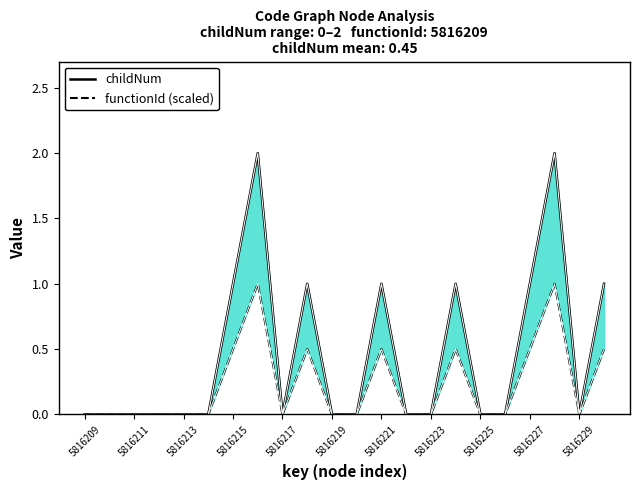

Reading left to right, extract all data points from this chart.

childNum: 0.0	0.0	0.0	0.0	0.0	0.0	1.0	2.0	0.0	1.0	0.0	0.0	1.0	0.0	0.0	1.0	0.0	0.0	1.0	2.0	0.0	1.0
functionId (scaled): 0.0	0.0	0.0	0.0	0.0	0.0	0.5	1.0	0.0	0.5	0.0	0.0	0.5	0.0	0.0	0.5	0.0	0.0	0.5	1.0	0.0	0.5